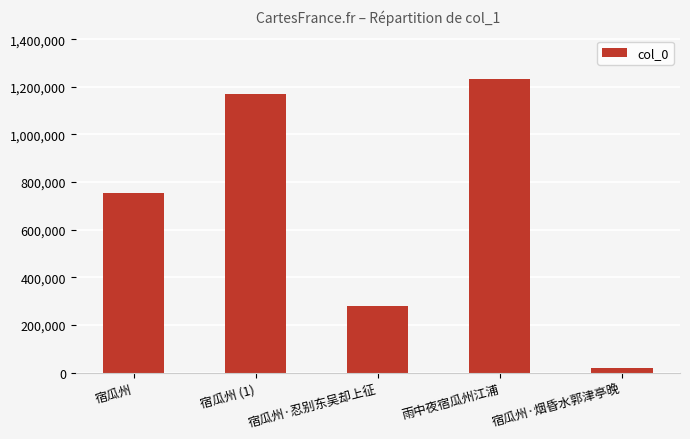

Where is the data nearest to the value 625957?

宿瓜州